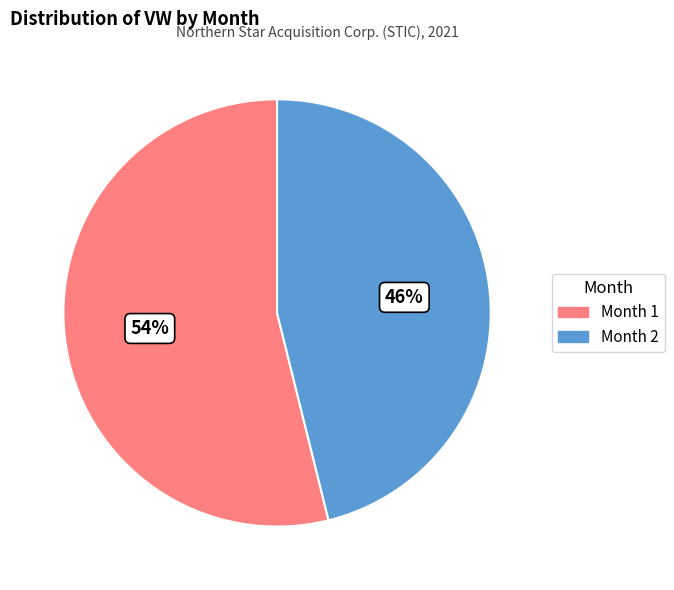

To the nearest percent, what is the average slice percentage?

50%